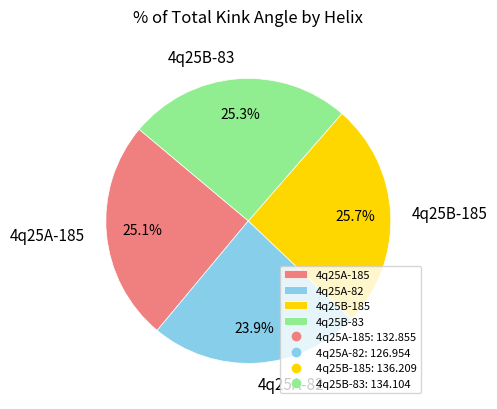

Combined, do 4q25B-83 and 4q25B-185 account for over 50%?

Yes